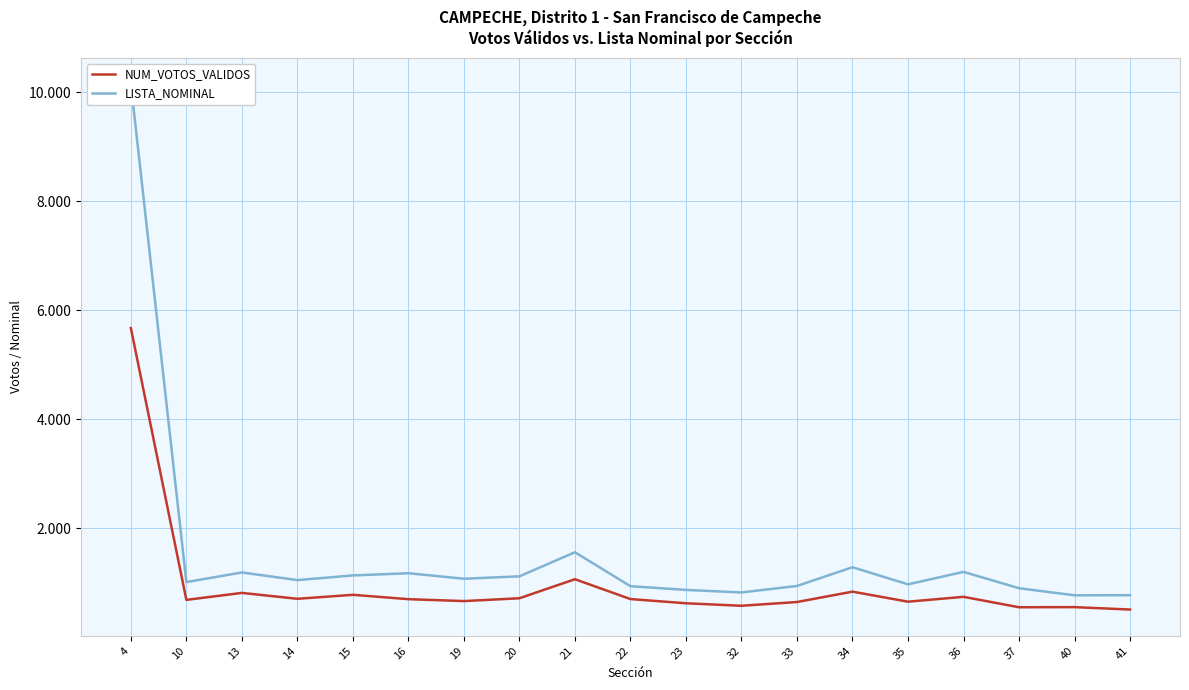

True or false: NUM_VOTOS_VALIDOS has more than 2 interior local peaks.

True